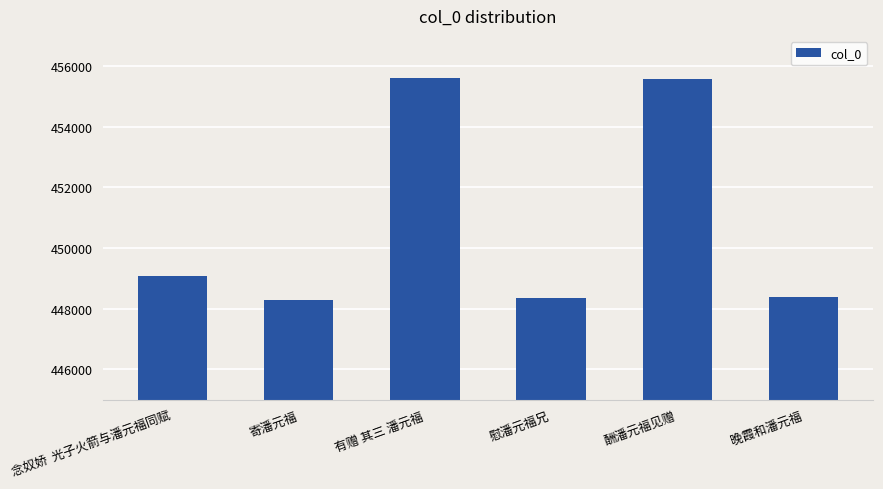

What is the difference between the maximum and minimum values?

7302